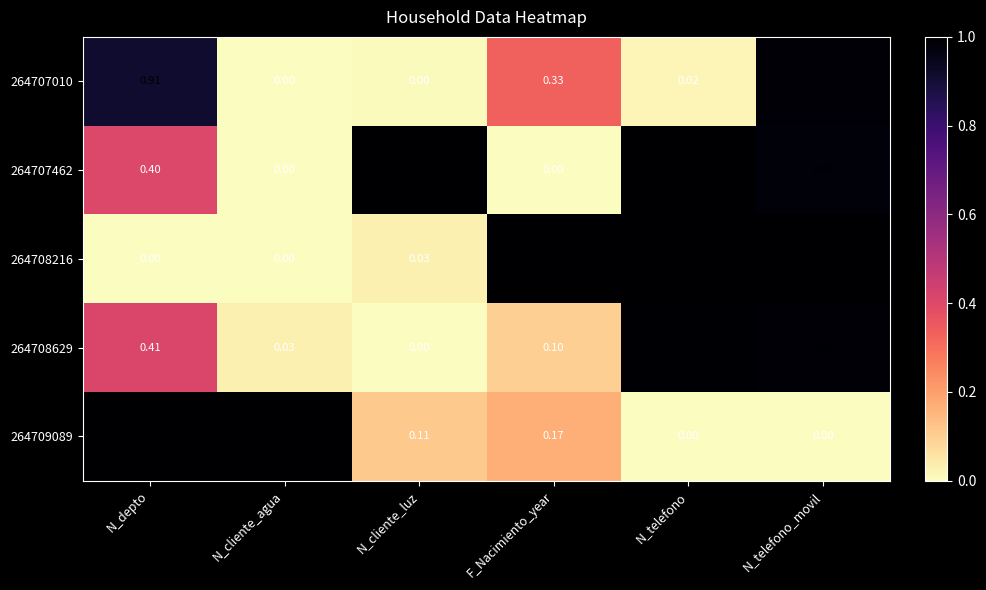

Is the value of 264707462 at F_Nacimiento_year greater than the value of 264707010 at N_telefono_movil?

No